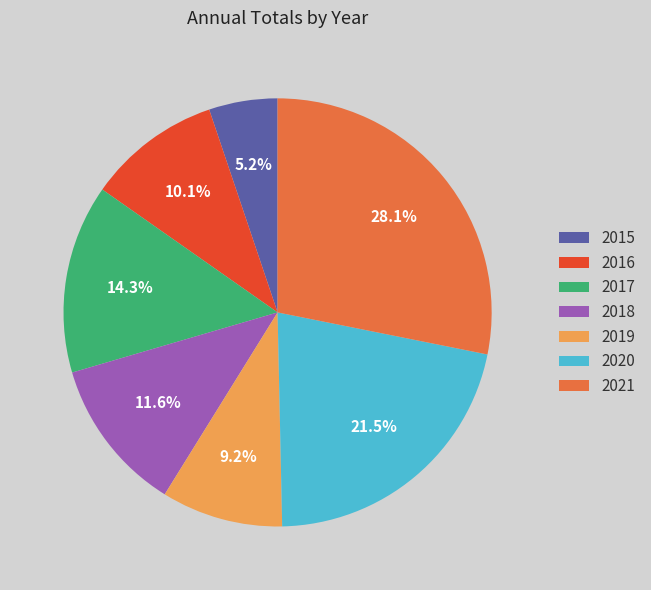

To the nearest percent, what percentage of the pie is 2017?

14%